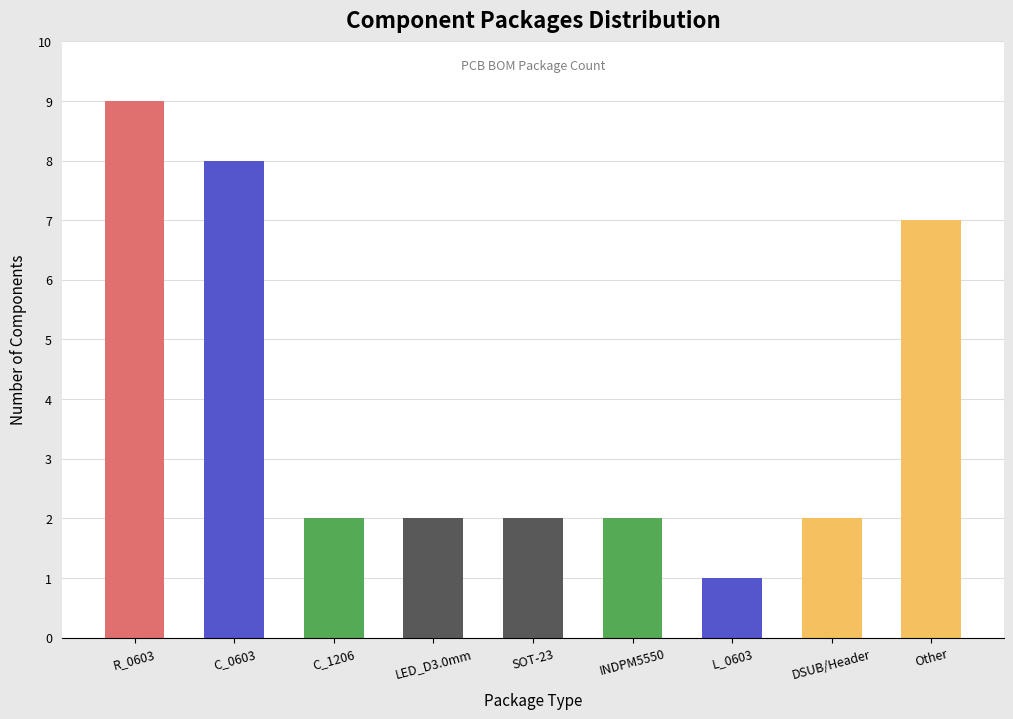

At which label is the value closest to 5?

Other